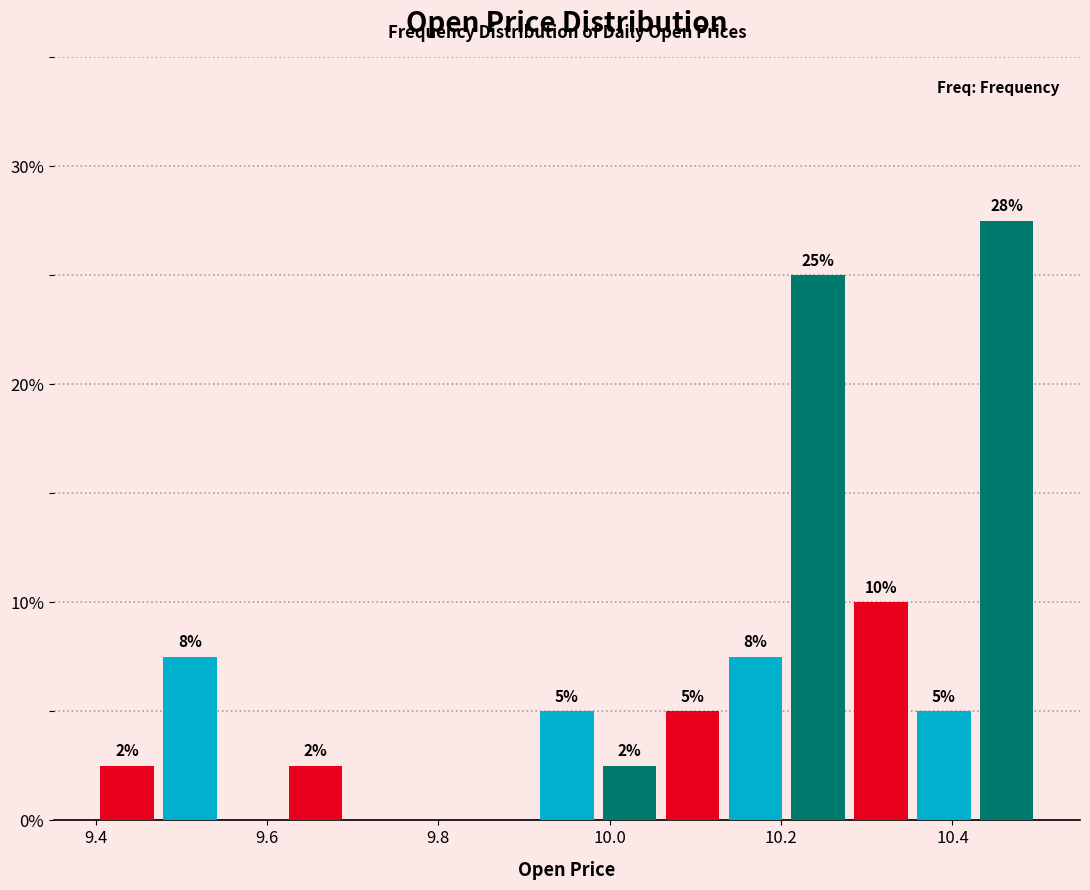

Read against the x-axis, roughly where is the centre of the tallest bar?

10.46